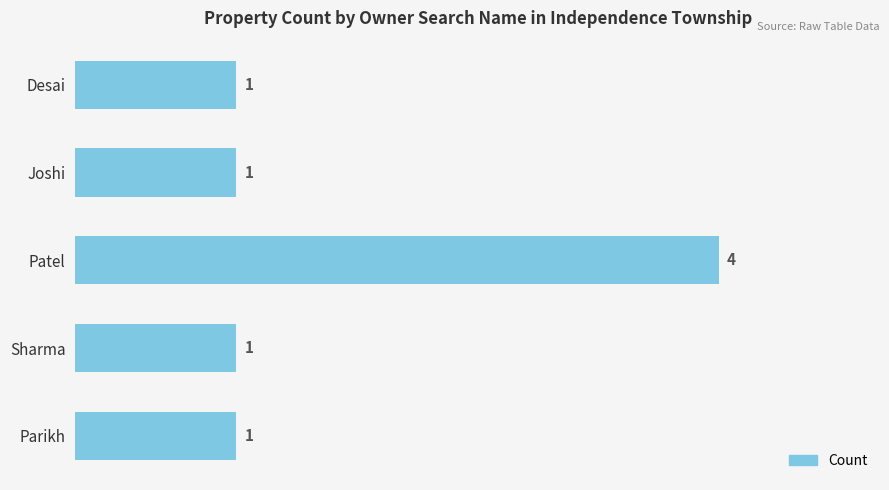

The chart shows a value of 0 at Desai. True or false?

False